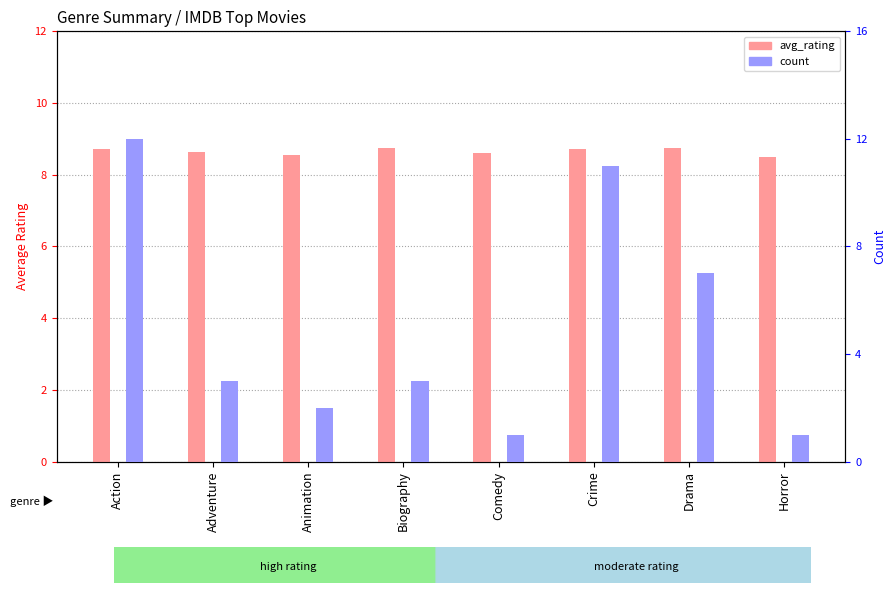

What is the total value across all series at Comedy?

9.6